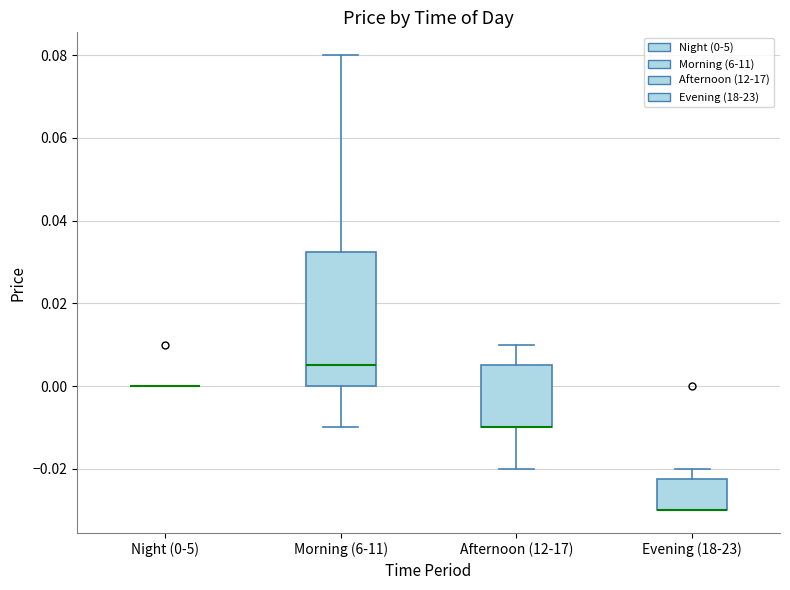

Reading left to right, transcribe this box plot: for each box, give where its median line is, the range the box spans, and where its two whiskers end, as read against the y-axis. The values are not printed on the chart, so give them approximately, as read against the axis.

Night (0-5): box collapsed to a line at 0.000, whiskers 0.000 to 0.000
Morning (6-11): median 0.006, box 0.000 to 0.032, whiskers -0.010 to 0.080
Afternoon (12-17): median -0.010 (drawn on the box's lower edge), box -0.010 to 0.006, whiskers -0.020 to 0.010
Evening (18-23): median -0.030 (drawn on the box's lower edge), box -0.030 to -0.022, whiskers -0.030 to -0.020